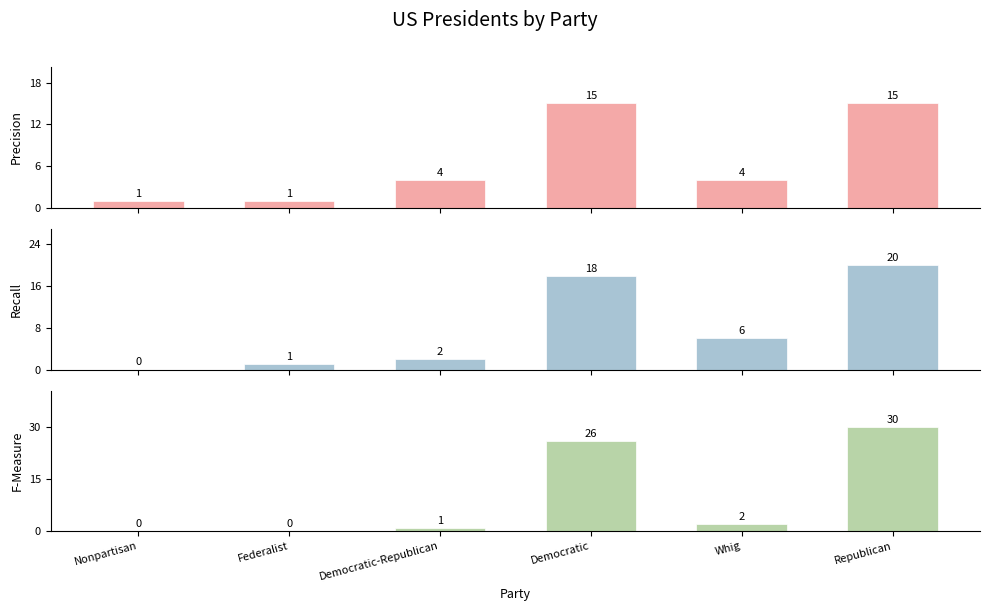

The Recall series shows 6 at Whig. True or false?

True